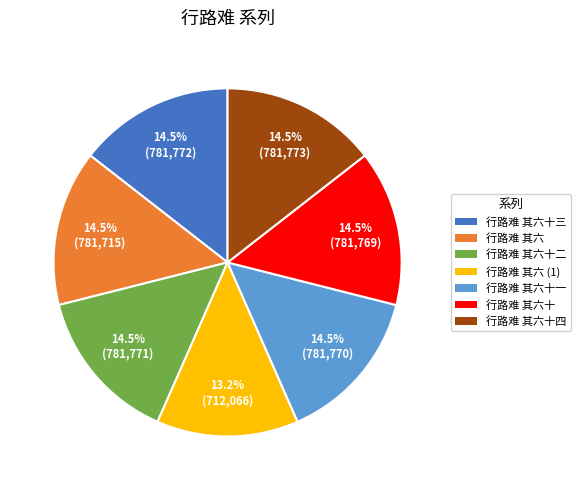

Is the sum of 行路难 其六十二 and 行路难 其六十四 greater than half?

No